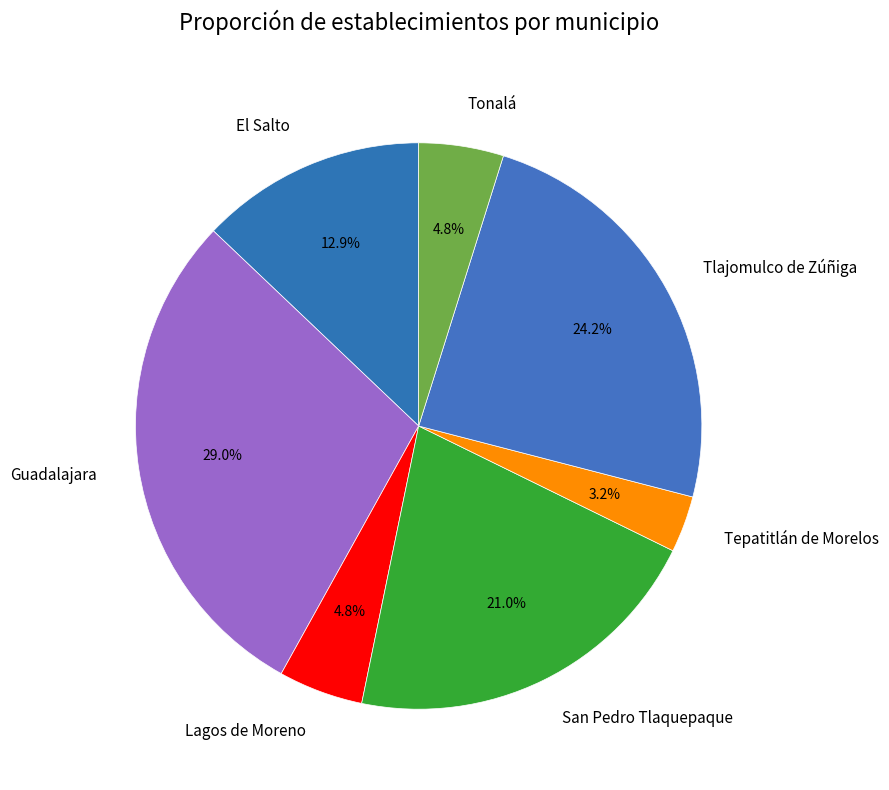

To the nearest percent, what is the combined percentage of Tonalá and El Salto?

18%